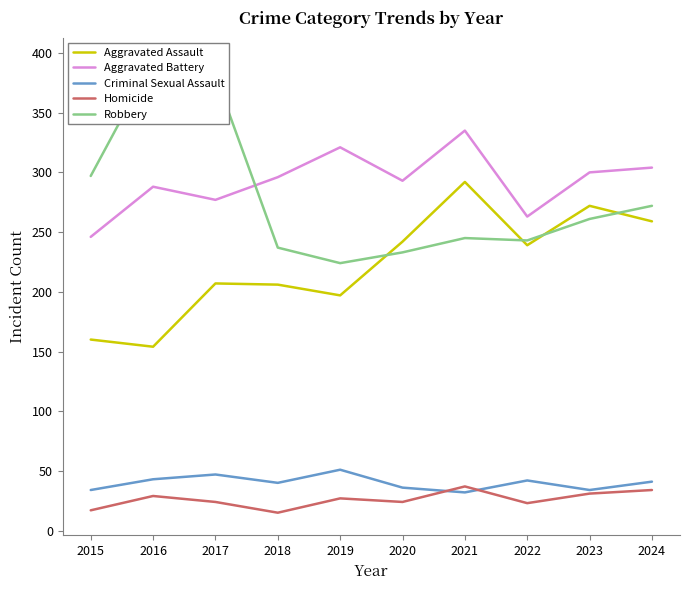

True or false: Aggravated Assault has a value of 154 at 2016.

True